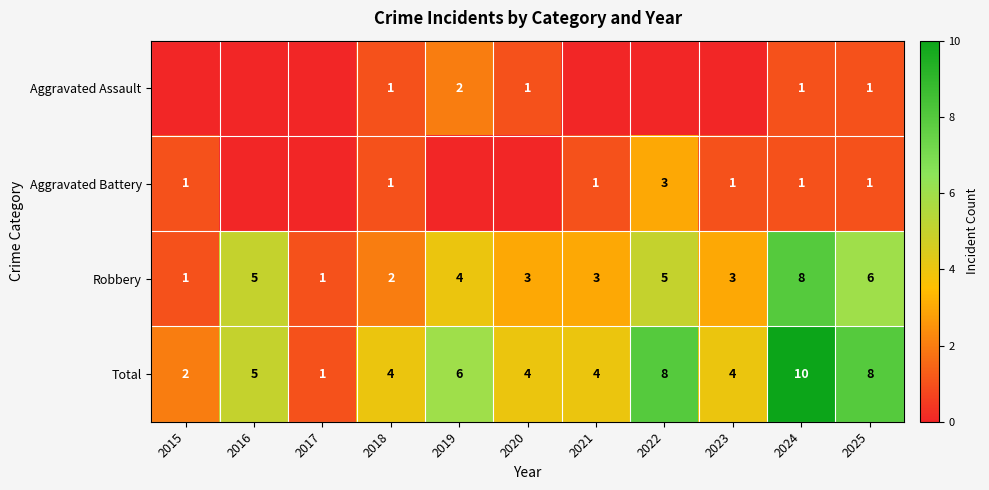

Is the value of Aggravated Assault at 2019 greater than the value of Robbery at 2021?

No